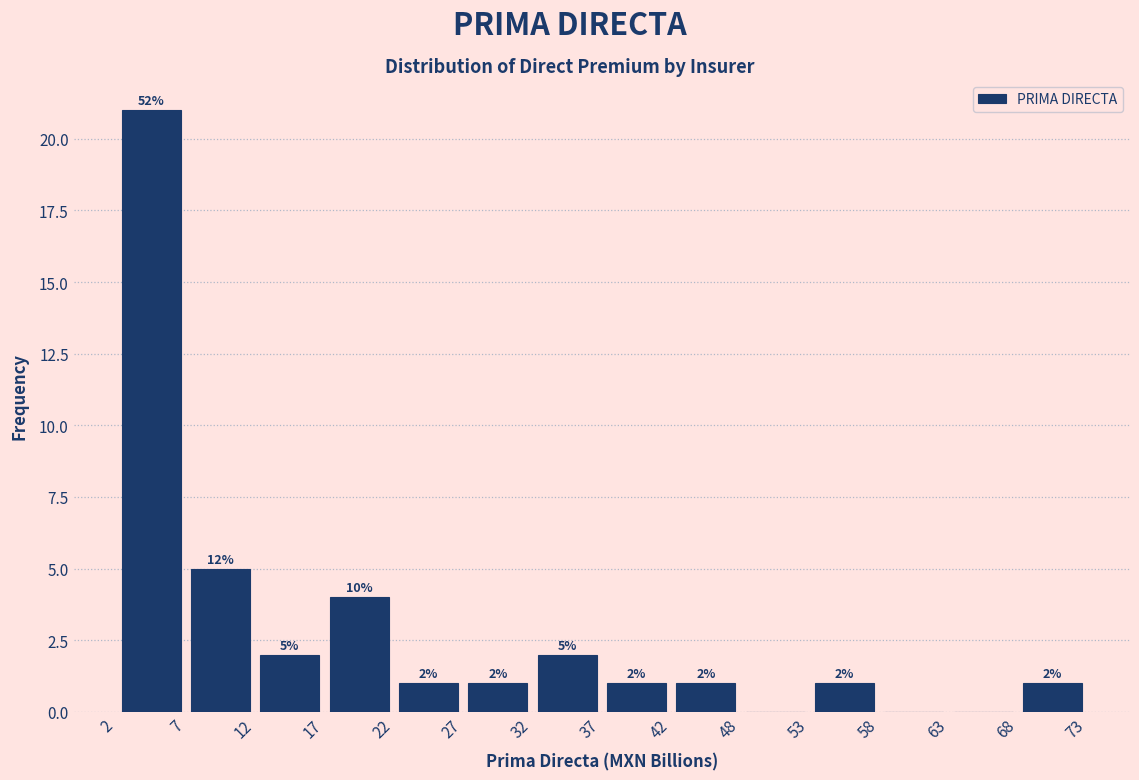

Which range on the x-axis has the tallest bar?

2 to 7